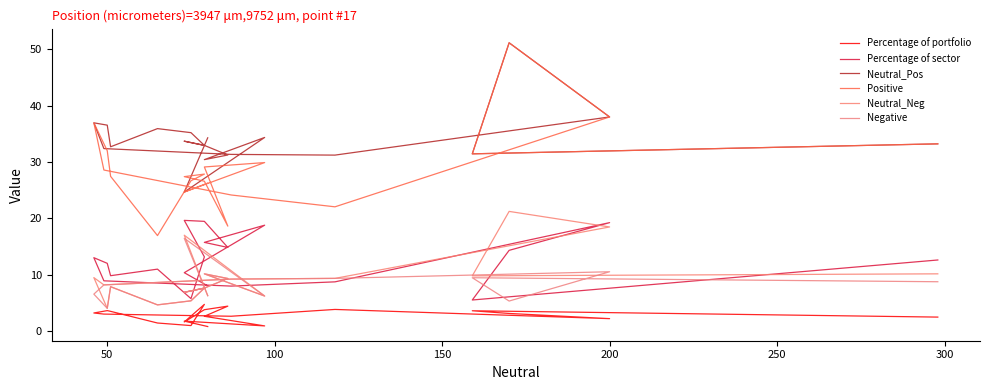

True or false: Negative and Percentage of portfolio cross at least once.

False